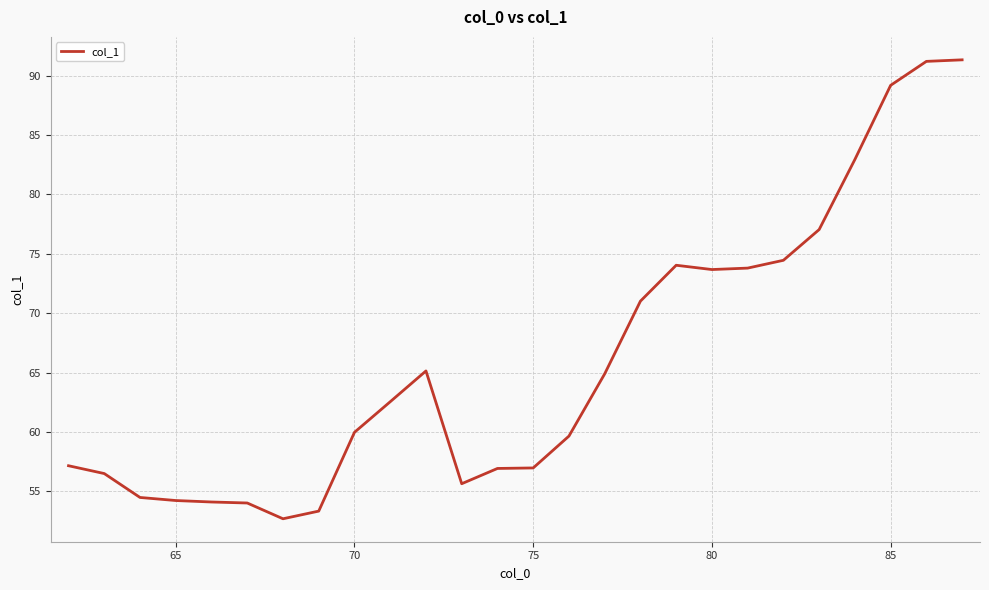

What is the difference between the maximum and minimum values?

38.6